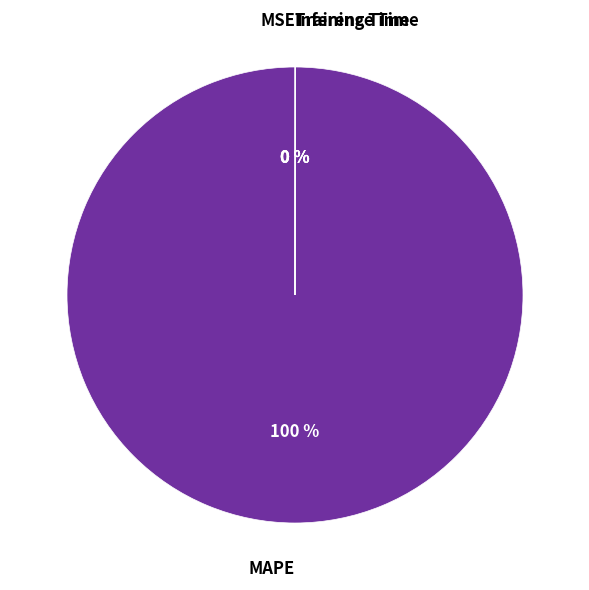

Is there any slice that represents more than half of the pie?

Yes